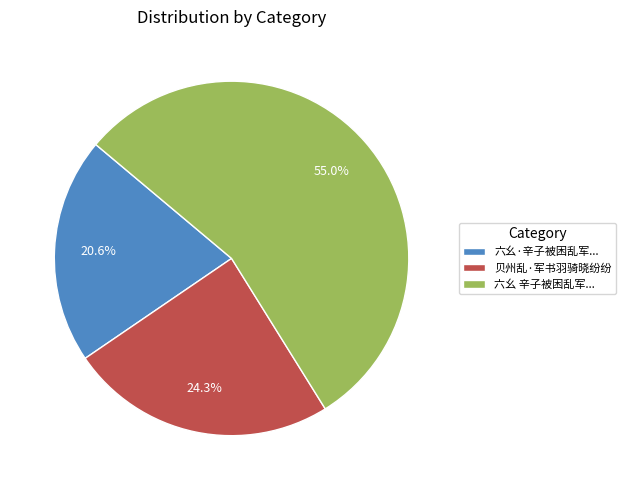

To the nearest percent, what is the average slice percentage?

33%